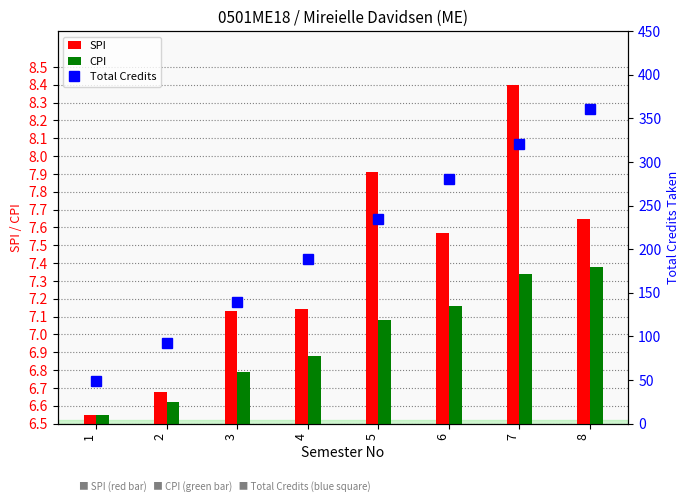

At 7, list the series in order from smallest to largest.

CPI, SPI, Total Credits